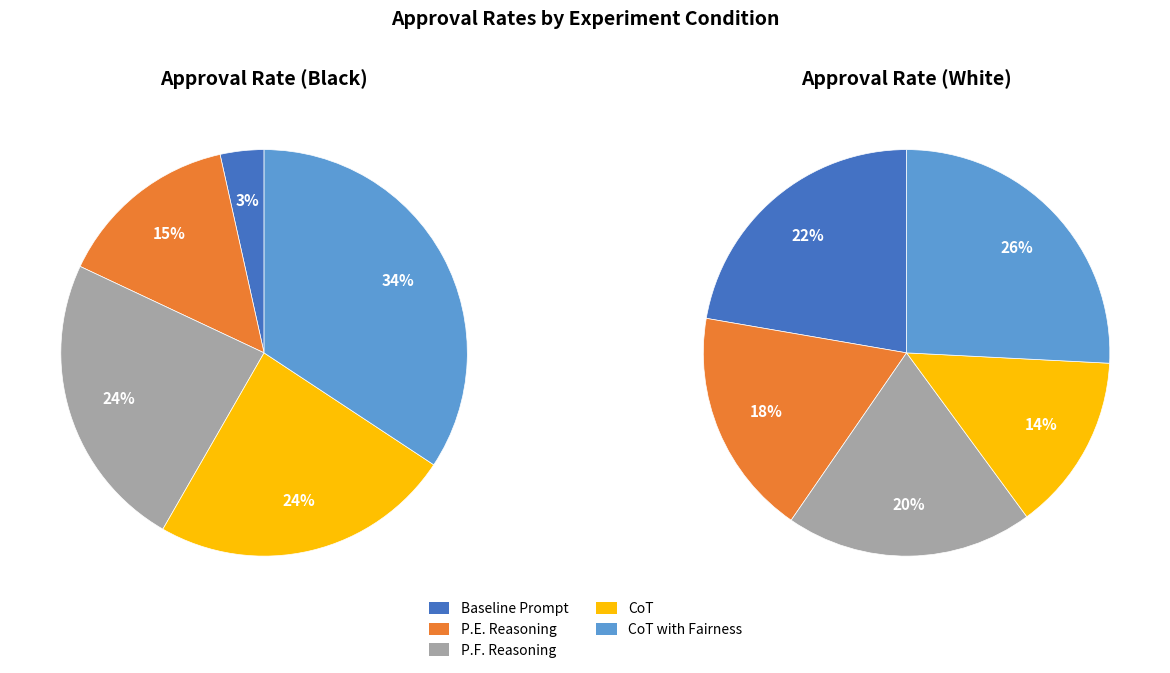

Does CoT represent more than half of the total?

No